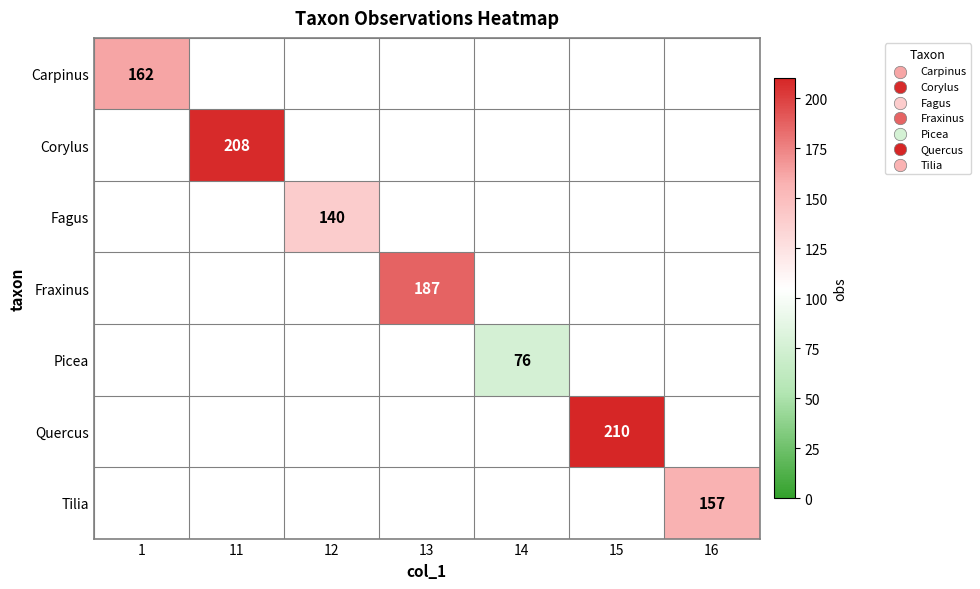

At 11, list the series in order from smallest to largest.

Carpinus, Corylus, Fagus, Fraxinus, Picea, Quercus, Tilia